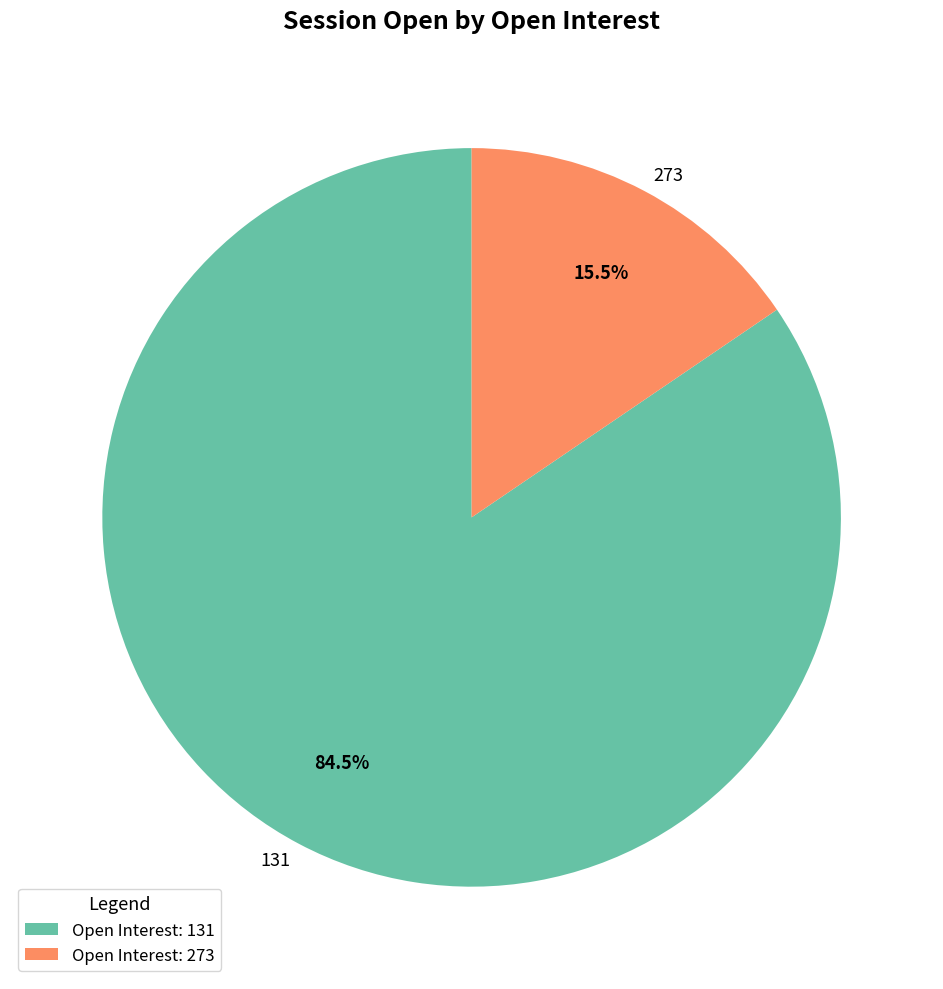

Does 273 account for over 50% of the chart?

No